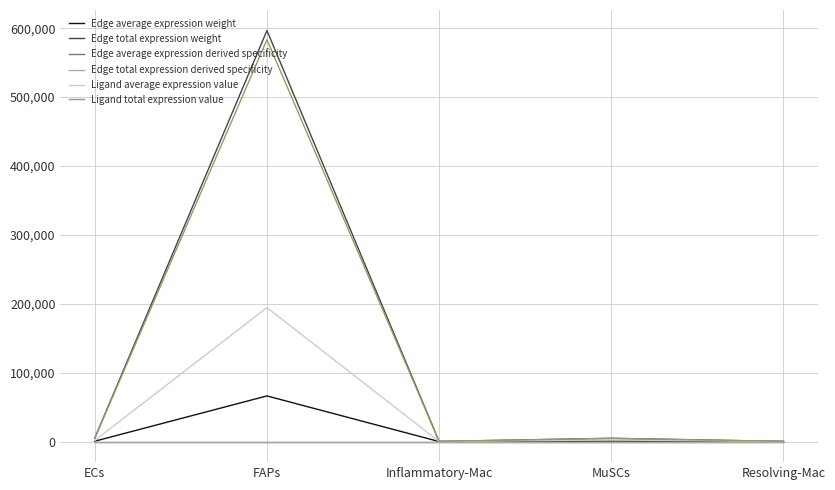

Does the chart display data point markers on the line(s)?

No